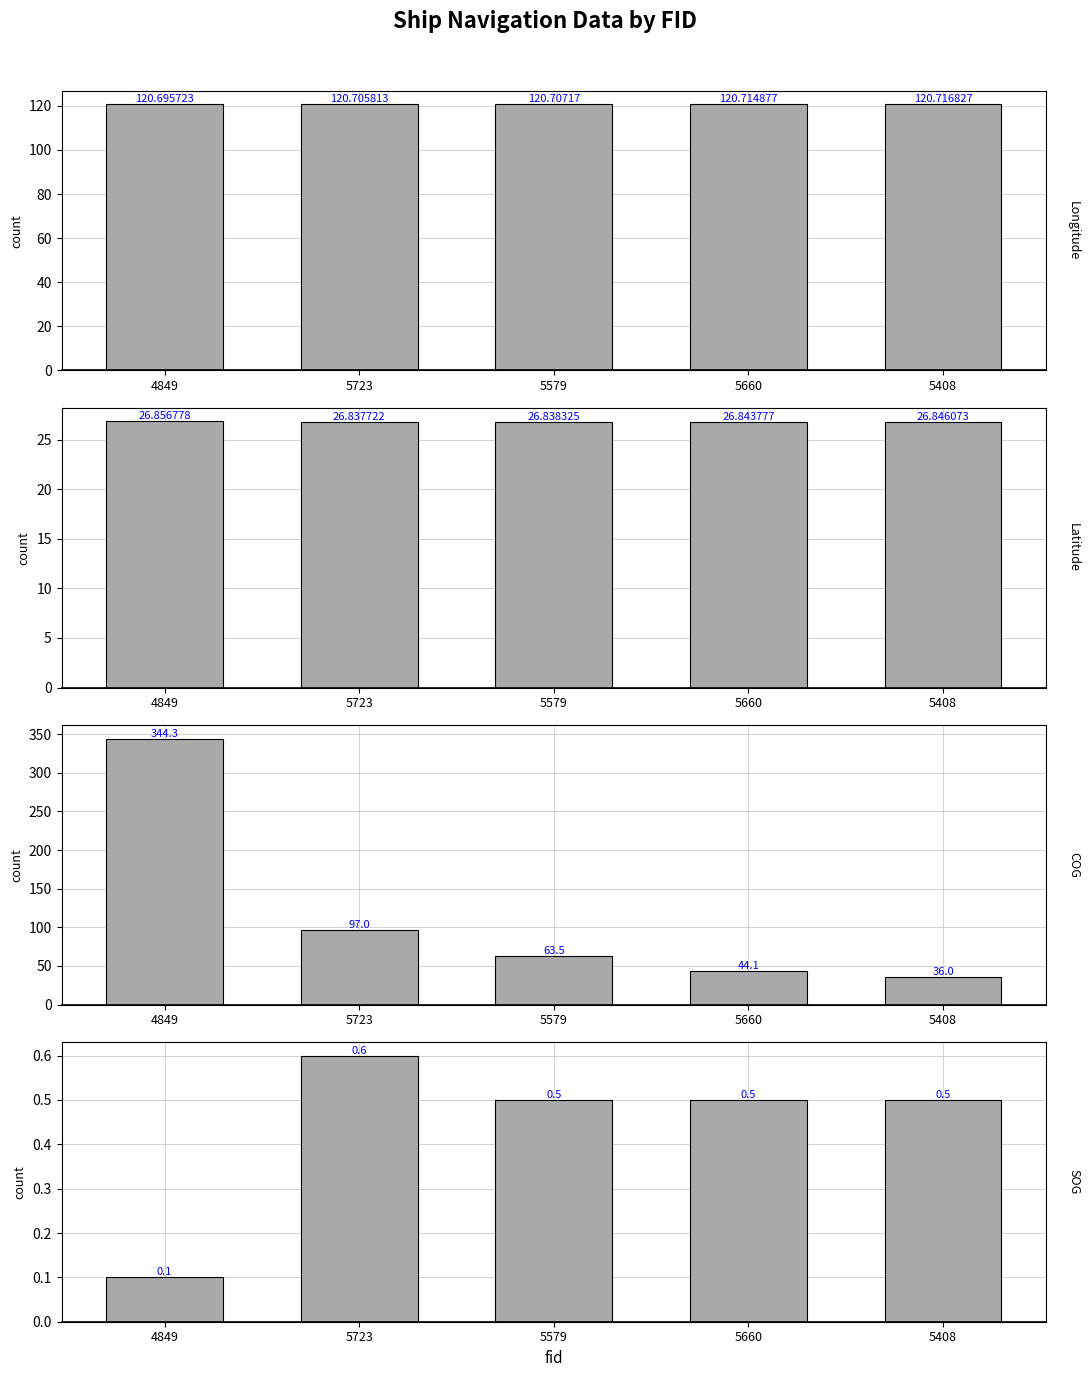

What is the value of the Longitude bar at the 4th from the left?

120.7